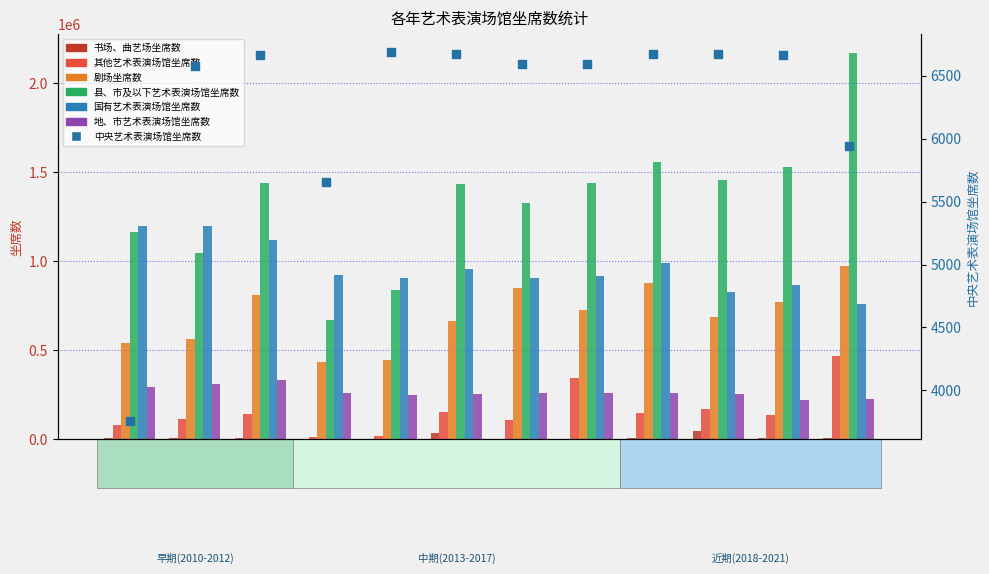

Which series has the widest spread of Y values?

县、市及以下艺术表演场馆坐席数